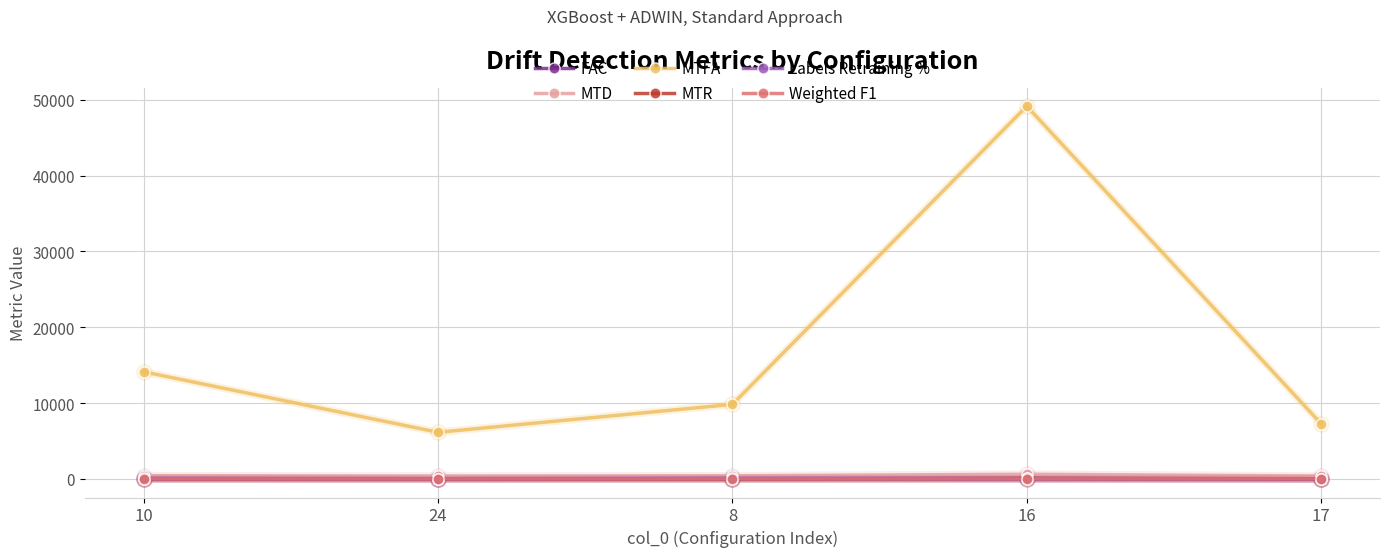

The value of MTFA at 10 is 14122.7. True or false?

True